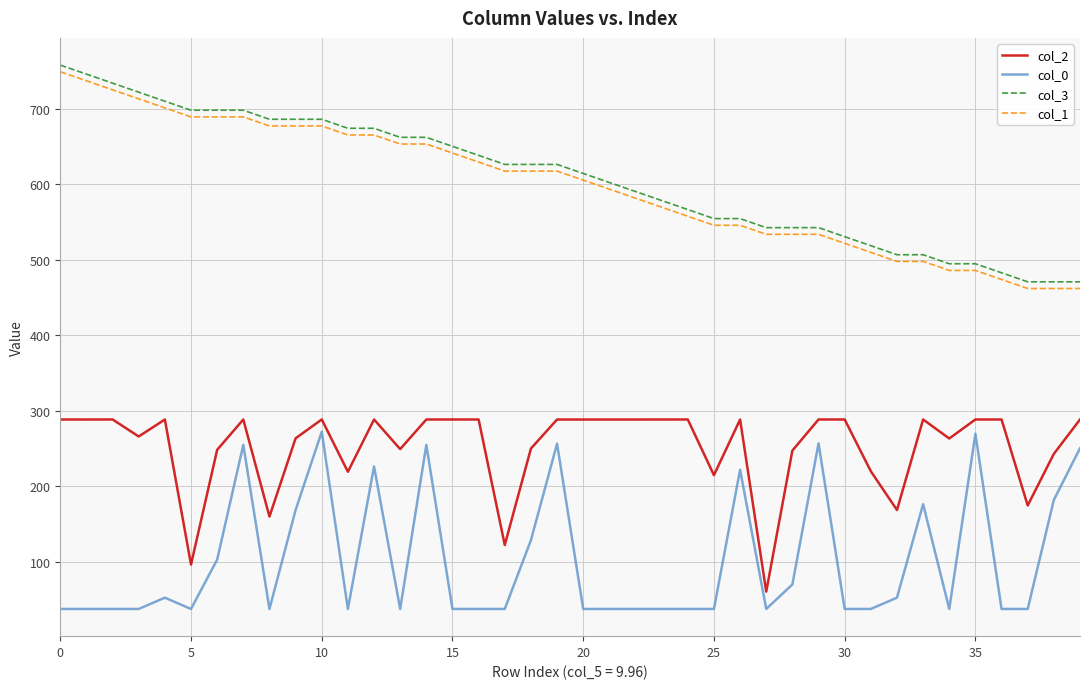

What are all the series names shown in the legend?

col_2, col_0, col_3, col_1